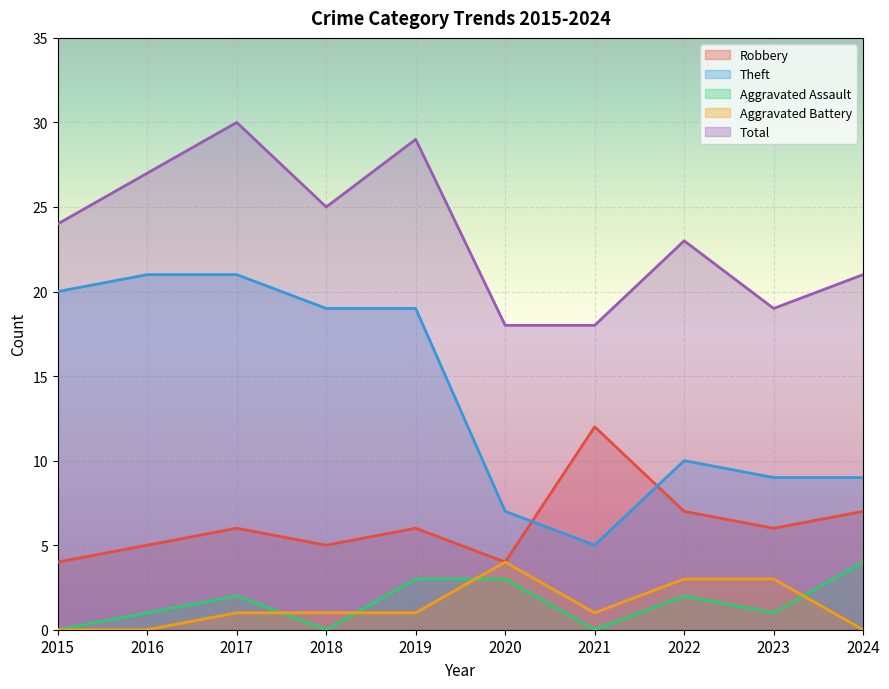

How many interior local peaks does the Theft series have?

1